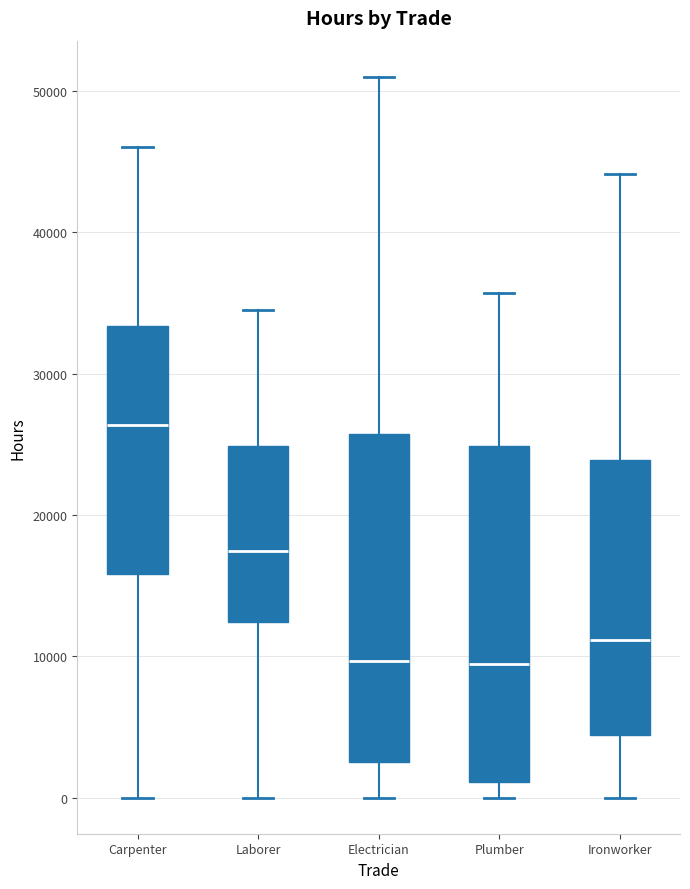

Where is the upper edge of the box for Laborer on the y-axis? The values are not printed on the chart, so give them approximately, as read against the axis.

25000